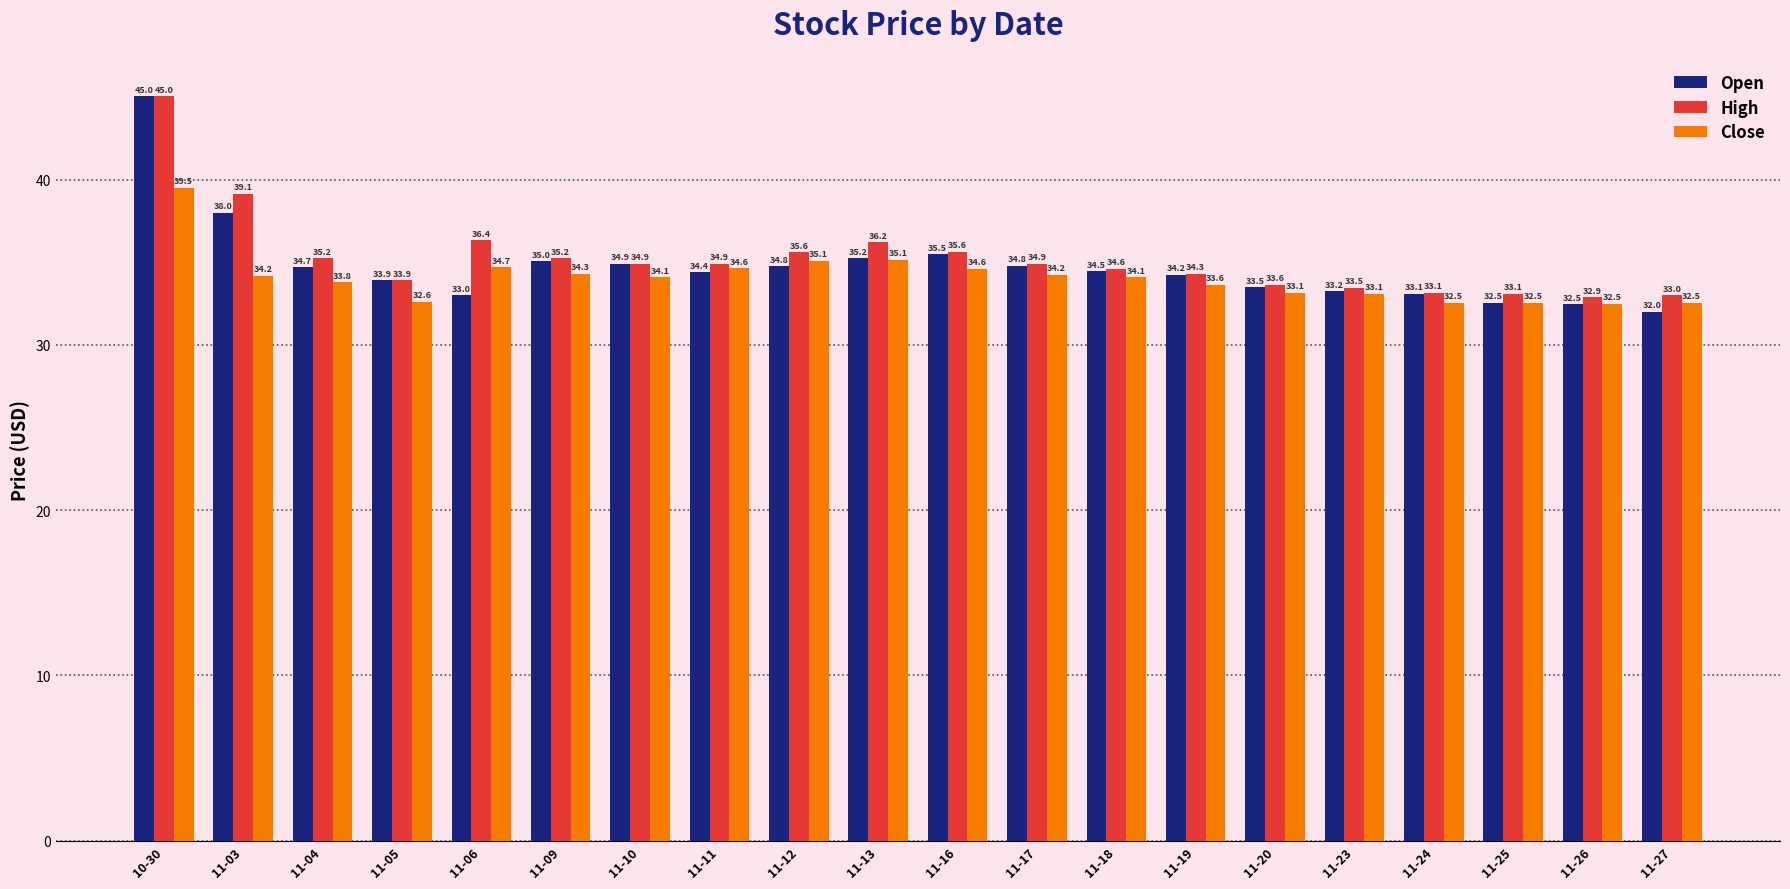

Where does the Close series first go above 34?

10-30